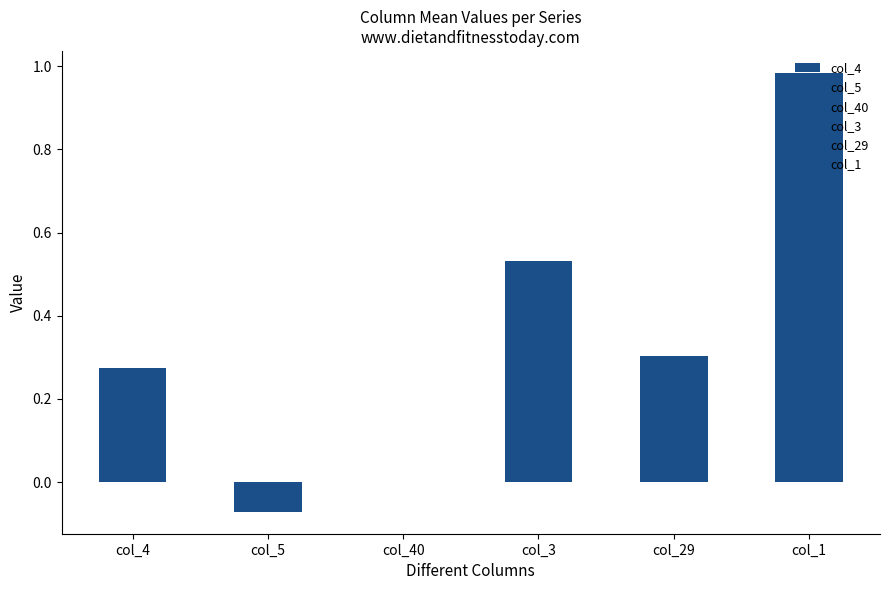

The value of col_29 at 7 is 0.3. True or false?

True